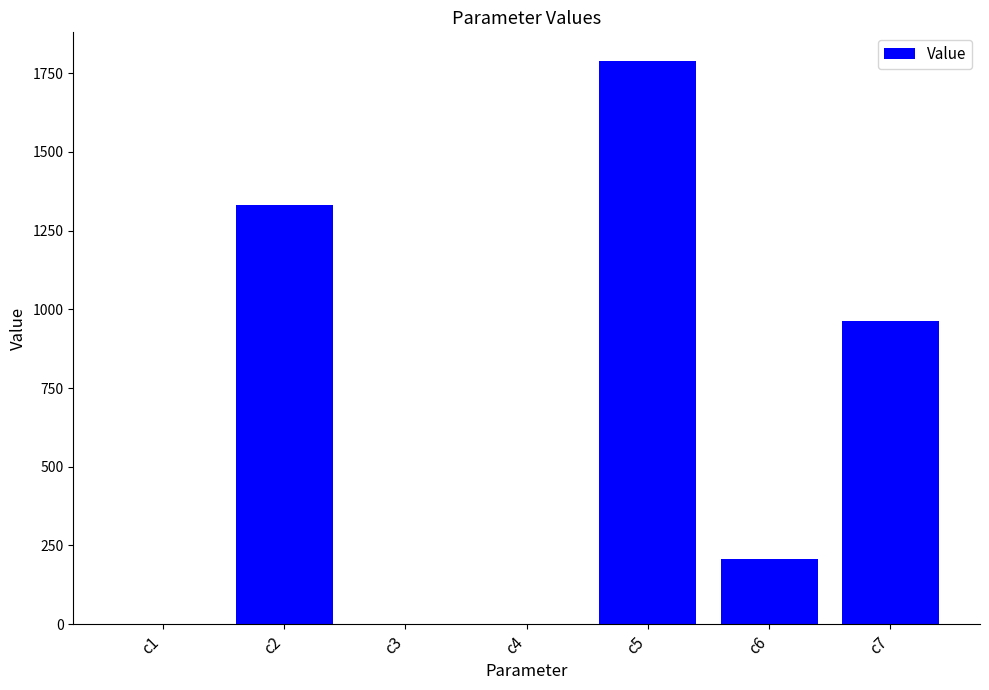

Where is the data nearest to the value 895?

c7